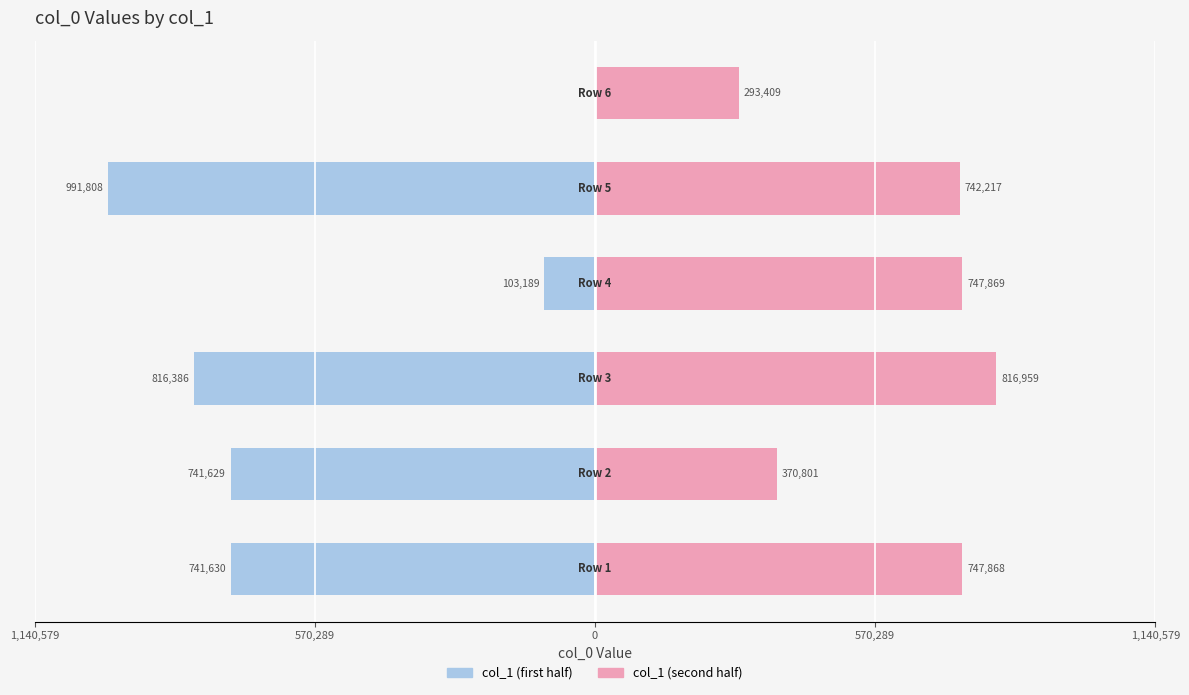

True or false: col_1 (second half) has a value of 343770 at 1,140,579.

False